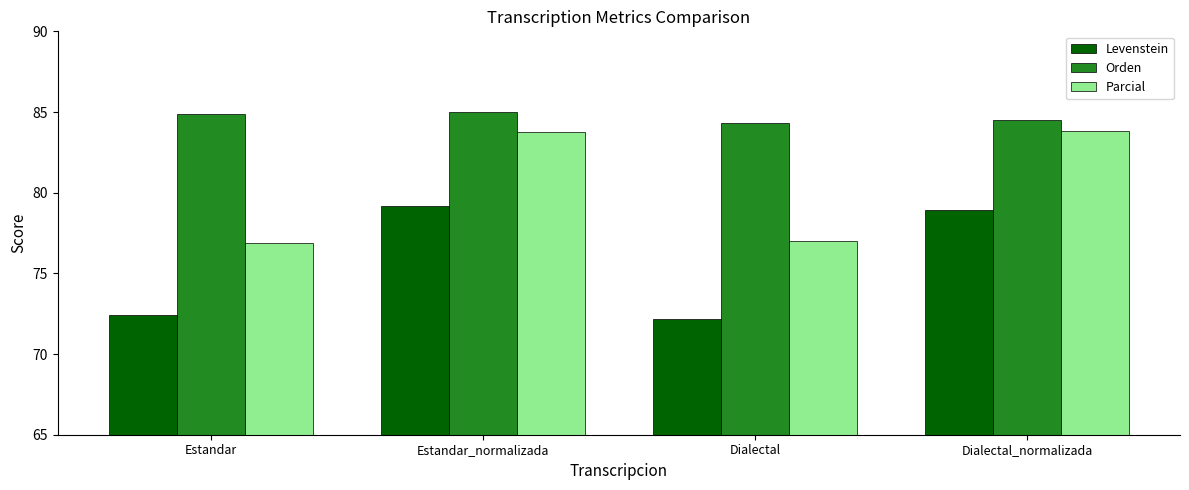

Rank the series at Dialectal from highest to lowest value.

Orden, Parcial, Levenstein